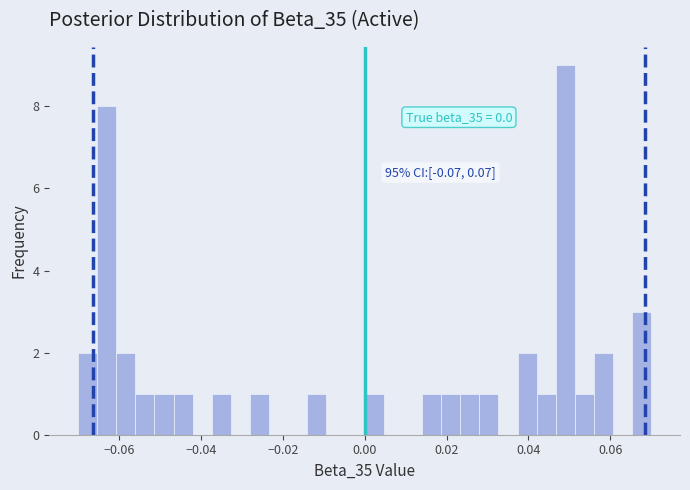

Around what value on the x-axis is the tallest bar? Give the approximate position of its centre, as read against the axis.

0.050